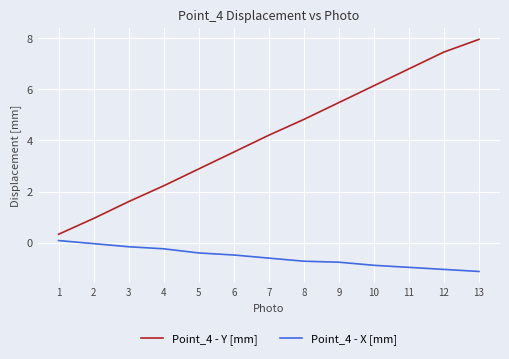

How many lines are shown in the chart?

2